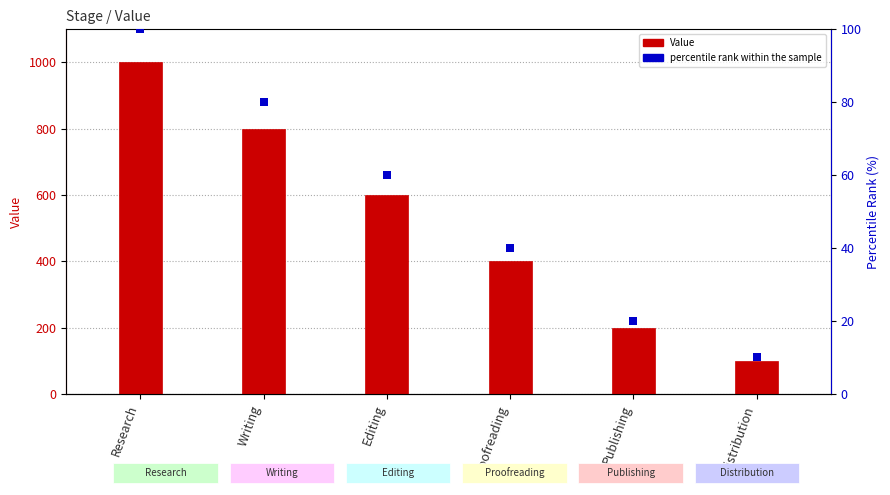

What are all the series names shown in the legend?

Value, percentile rank within the sample